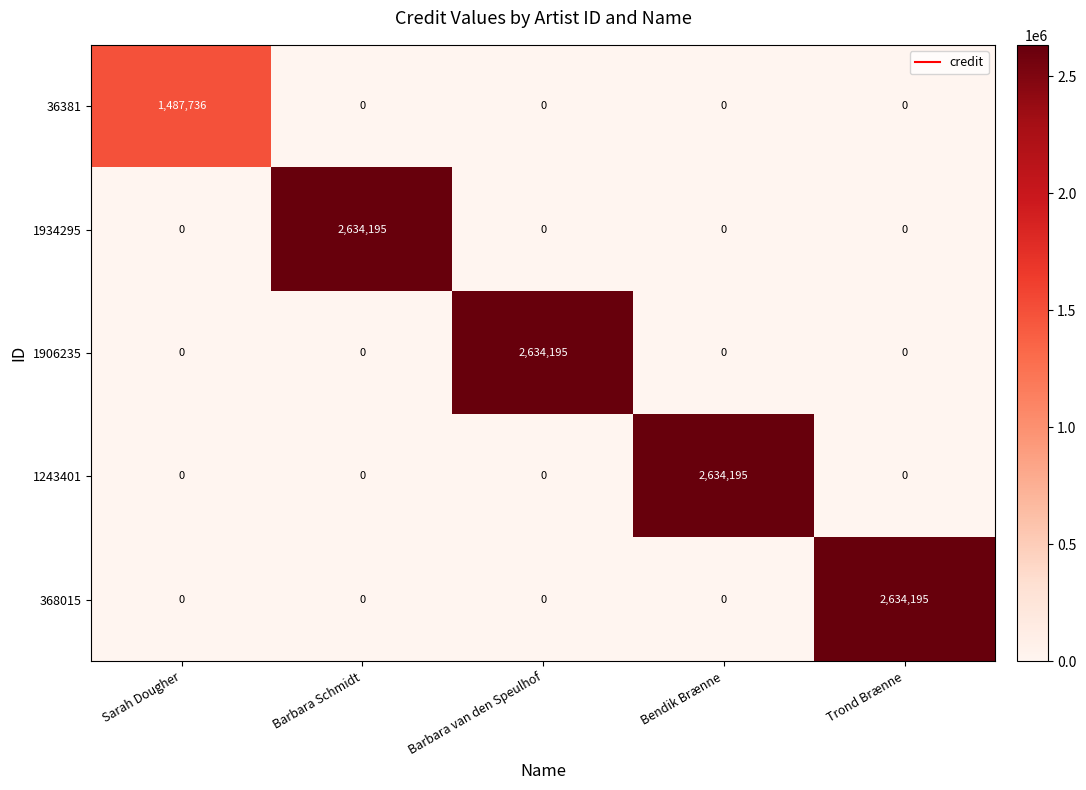

Is it true that 1243401 equals 1502986 at Barbara Schmidt?

False